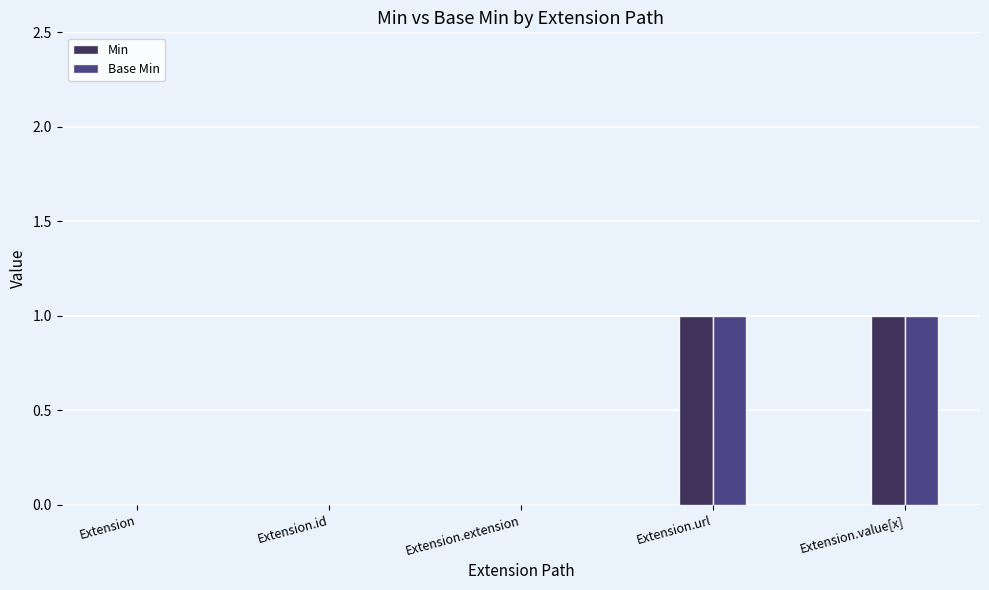

Is the value of Base Min at Extension.extension greater than the value of Min at Extension.value[x]?

No